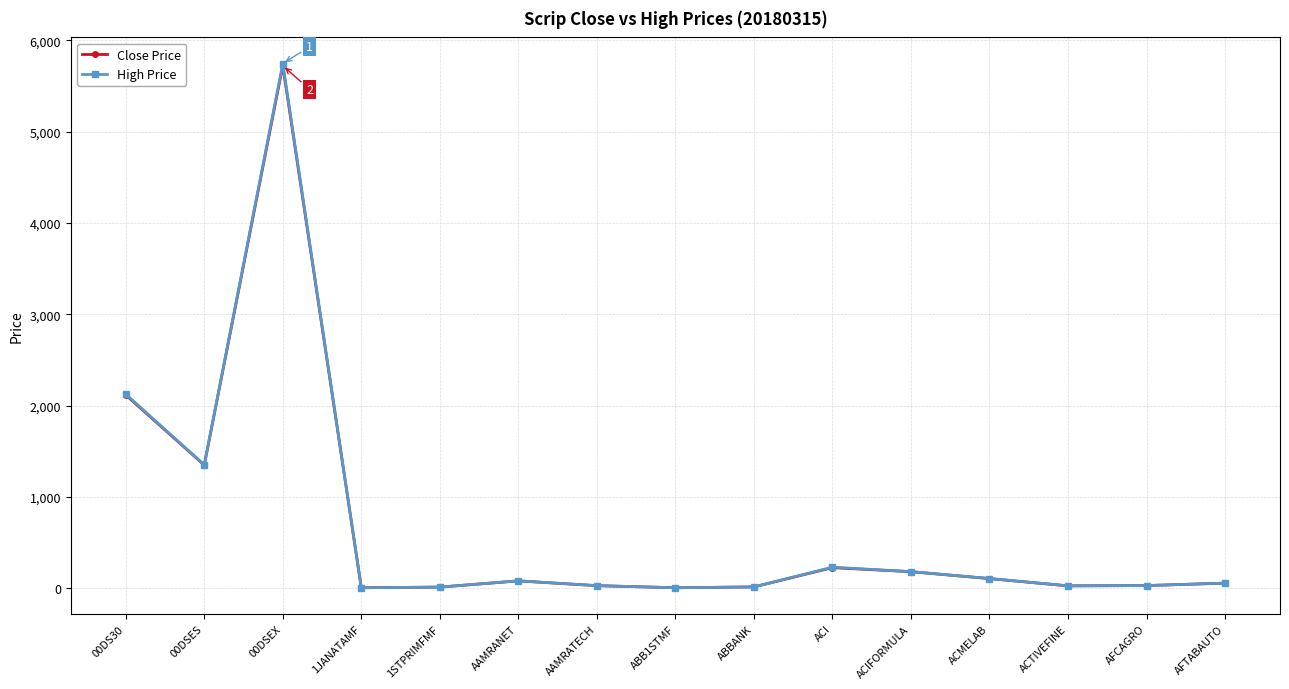

What is the value of the High Price point at the 9th from the left?

15.1